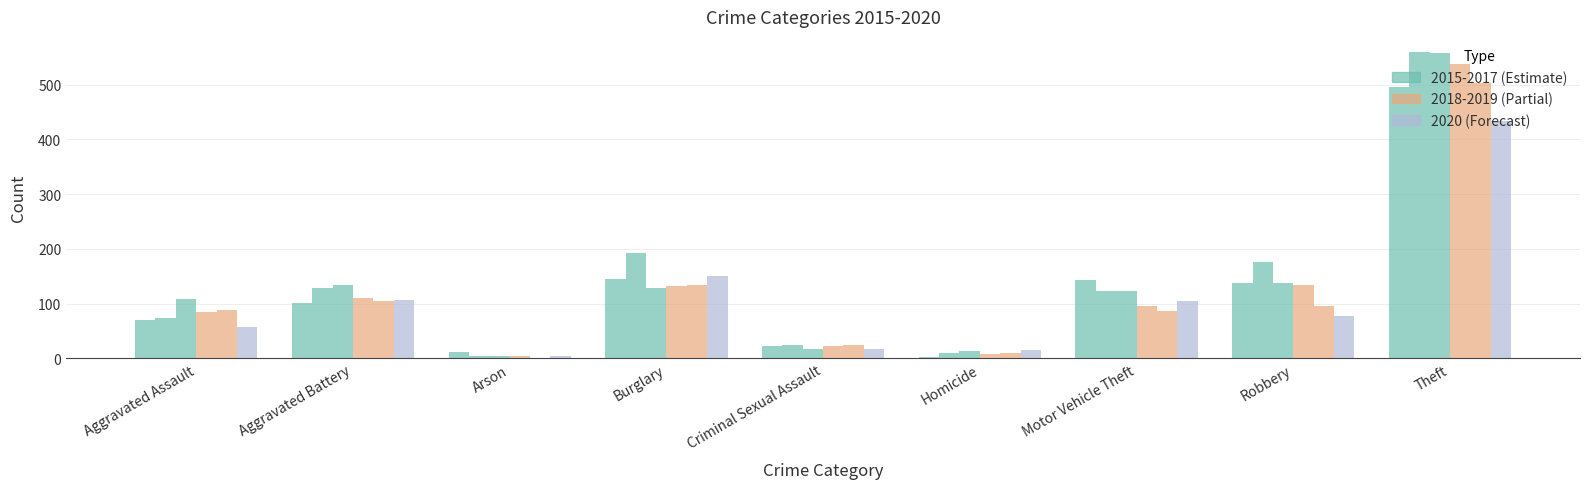

How many groups of bars are there?

9